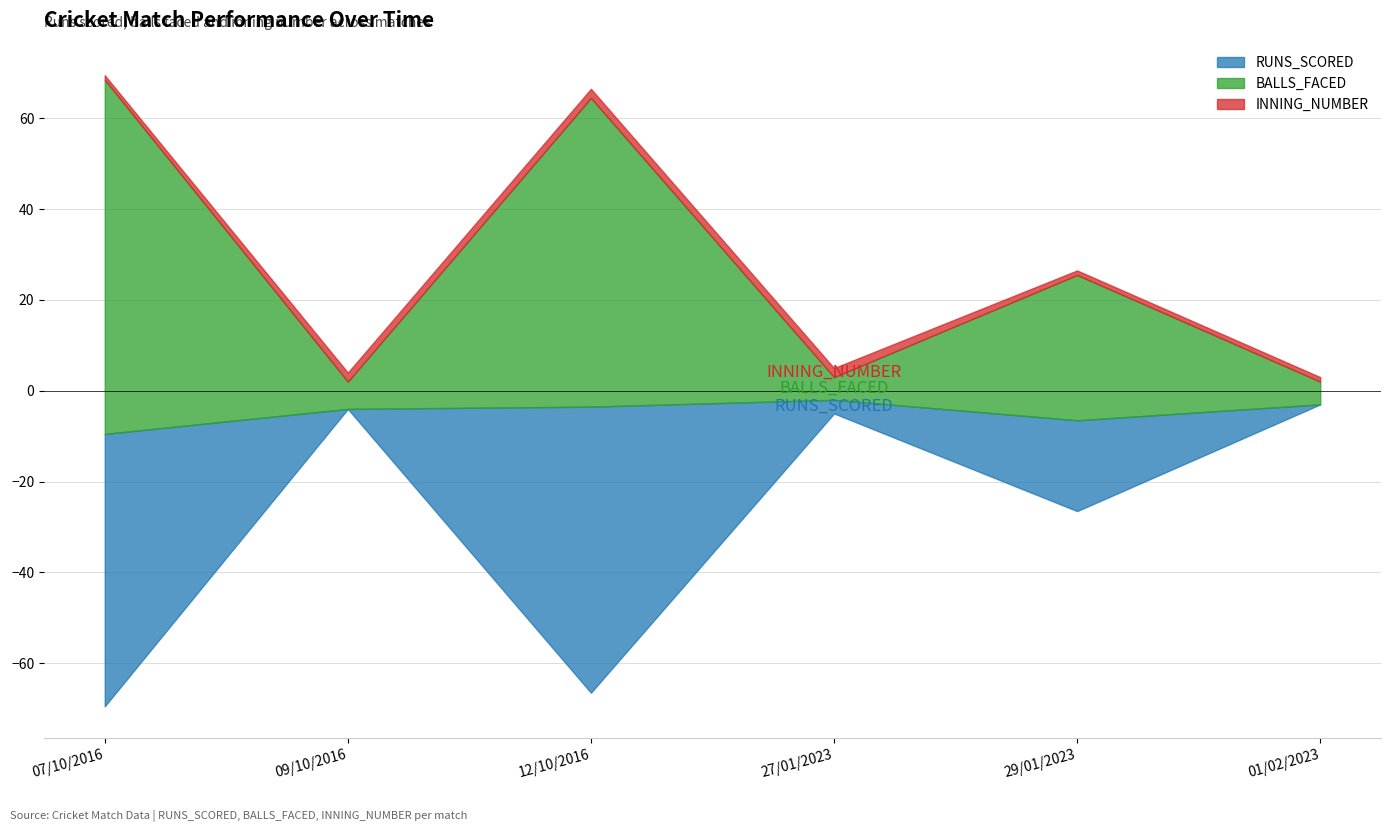

How many series are shown in this chart?

3